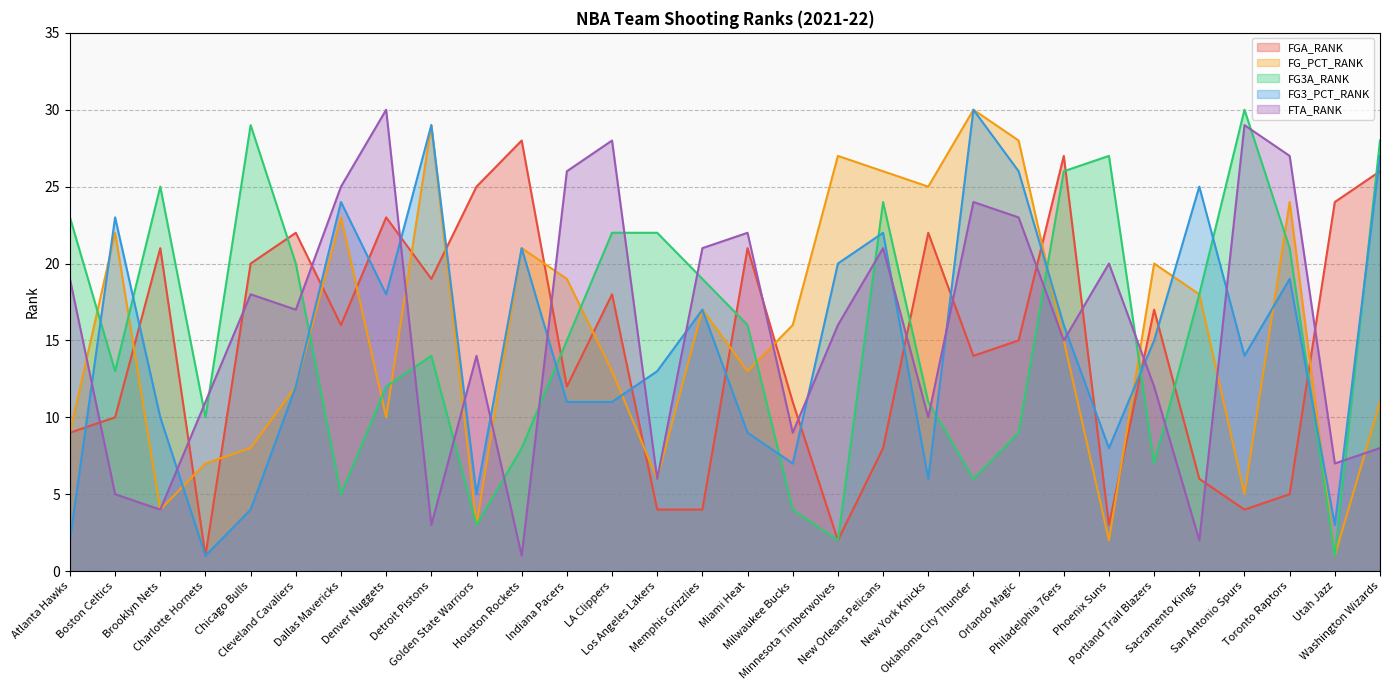

How many intersections are there between FG3A_RANK and FG_PCT_RANK?

10